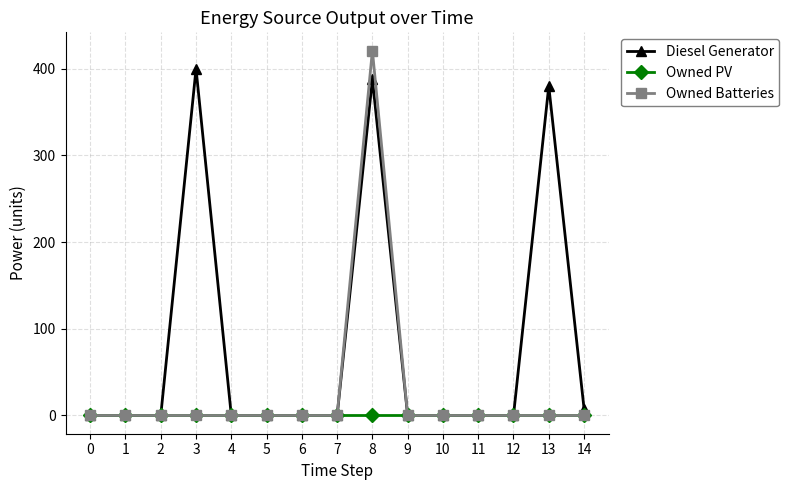

What is the greatest value displayed?

421